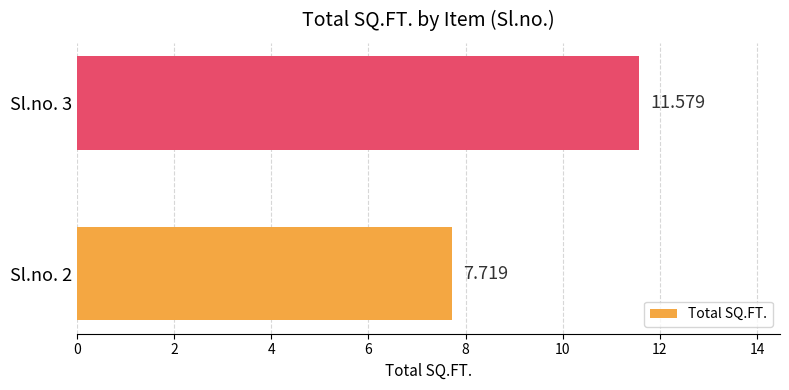

Rank the categories by value from lowest to highest.

Sl.no. 2, Sl.no. 3